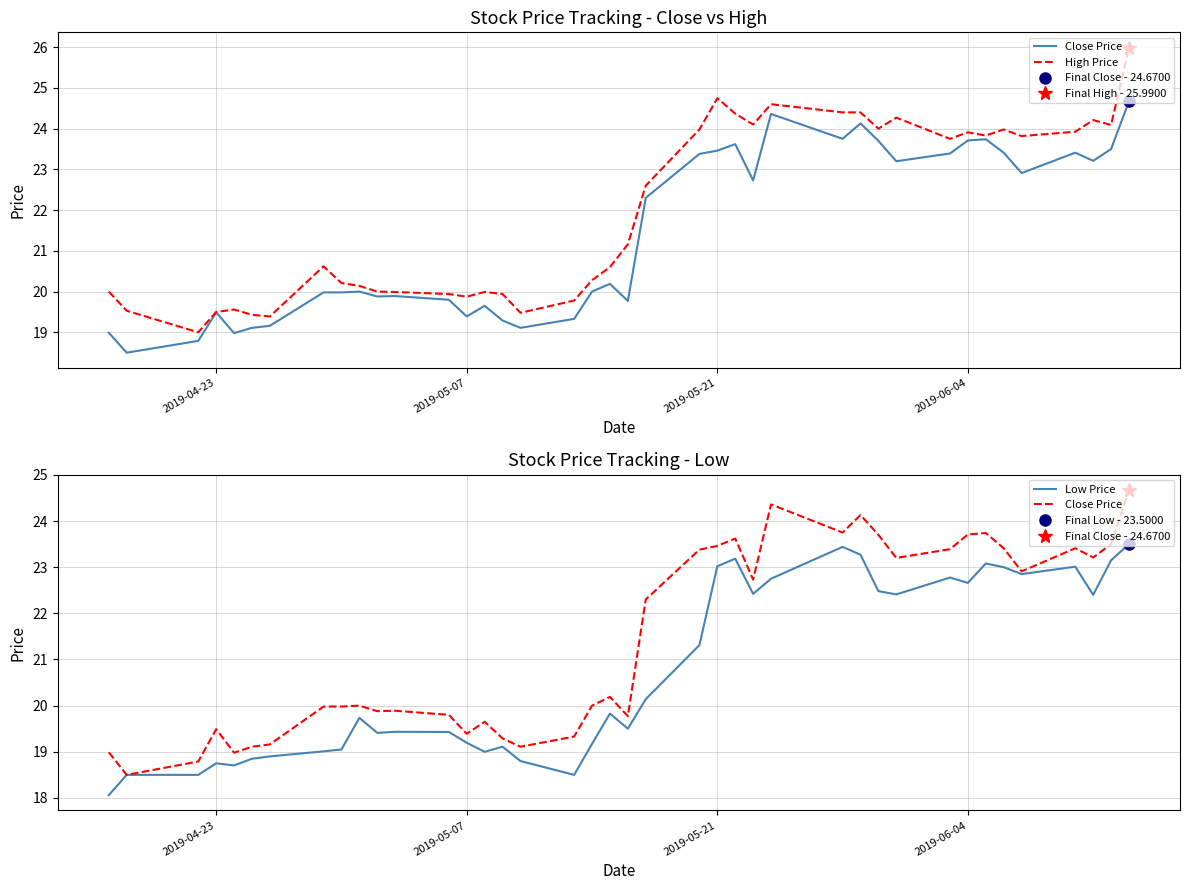

True or false: High Price has more than 1 interior local peaks.

True